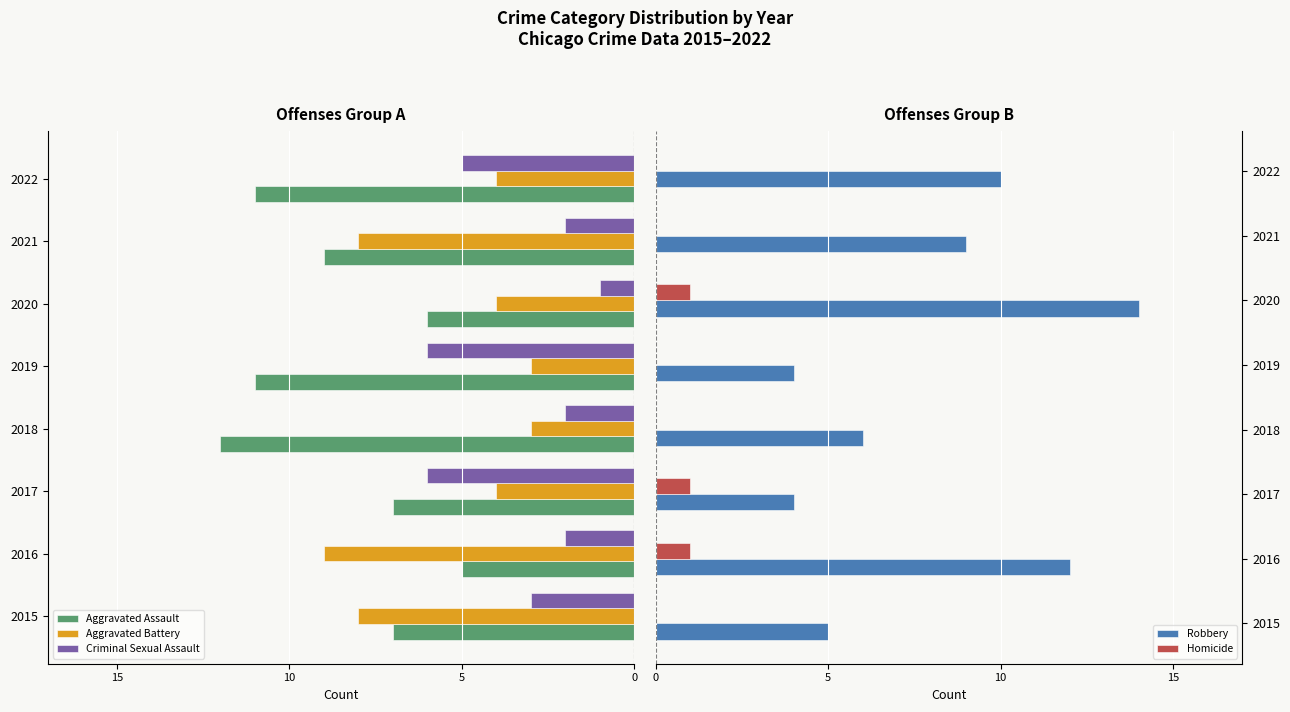

How many values in the Homicide series exceed 0?

3